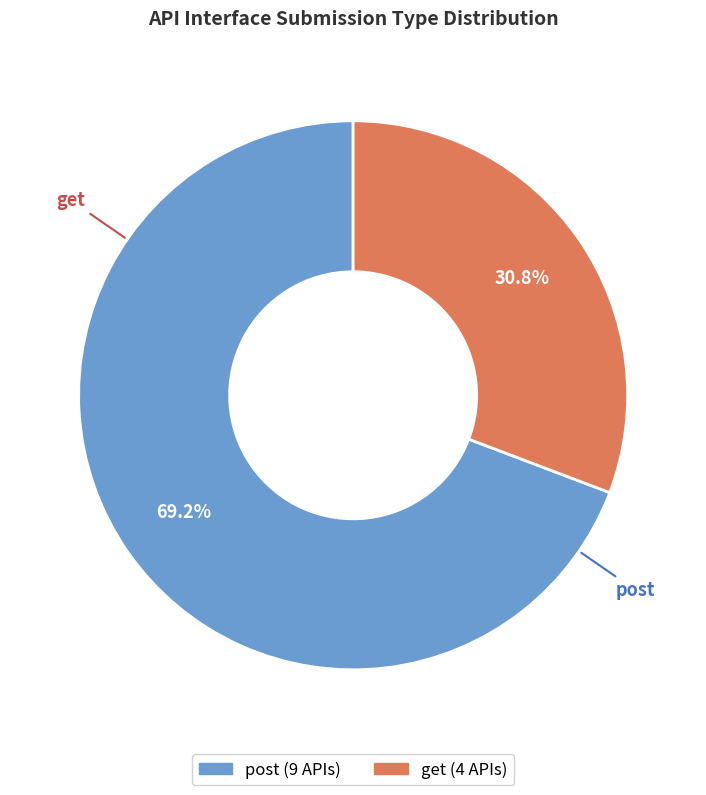

What percentage is the post slice, to the nearest percent?

69%